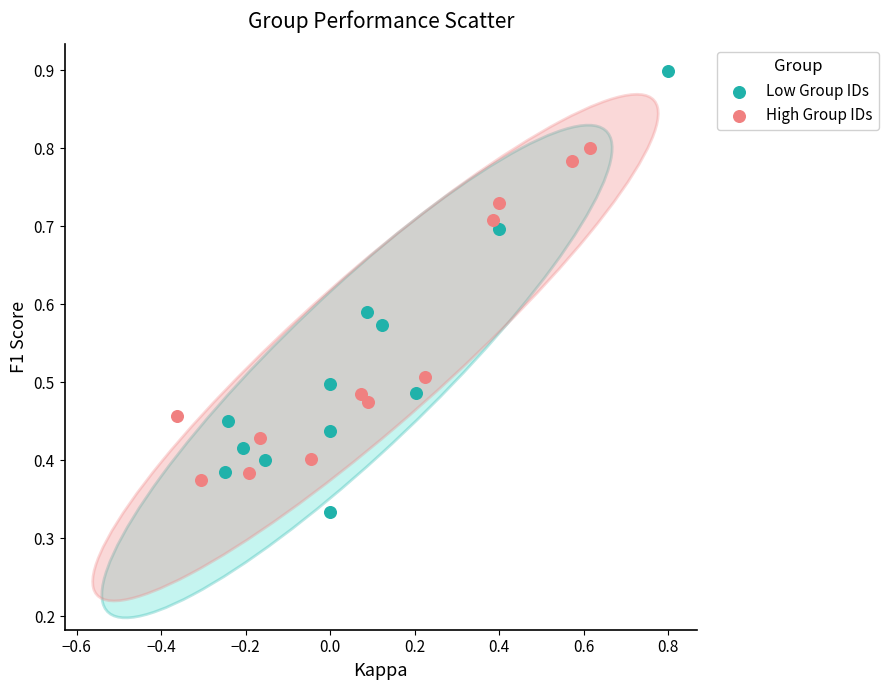

Which series reaches the minimum Y coordinate?

Low Group IDs